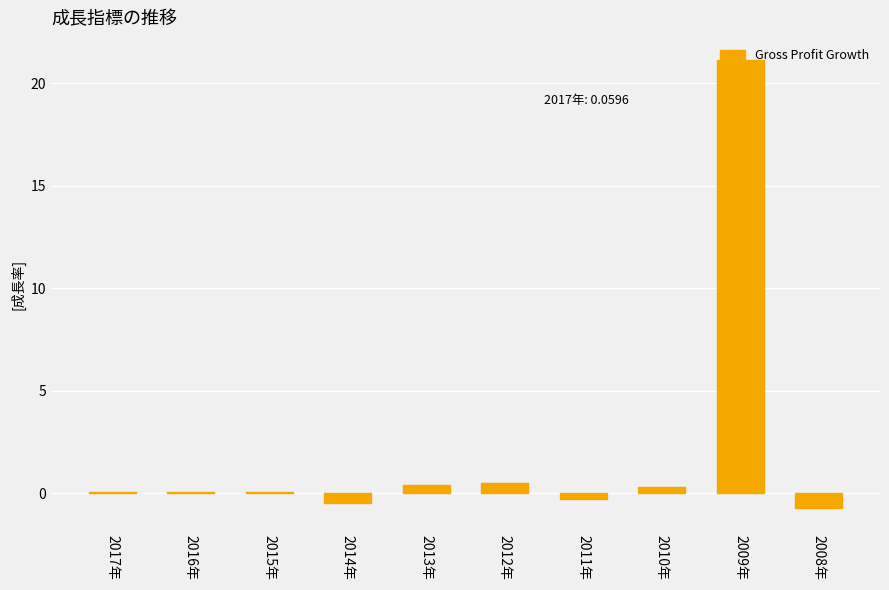

The value at 2011年 is -0.3. True or false?

True